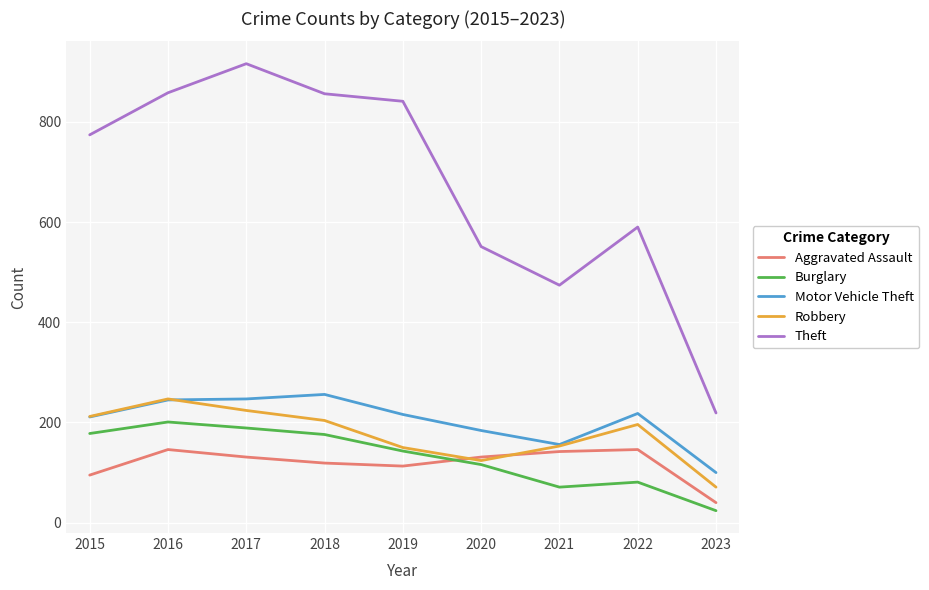

Which label corresponds to the smallest value in the chart?

2023